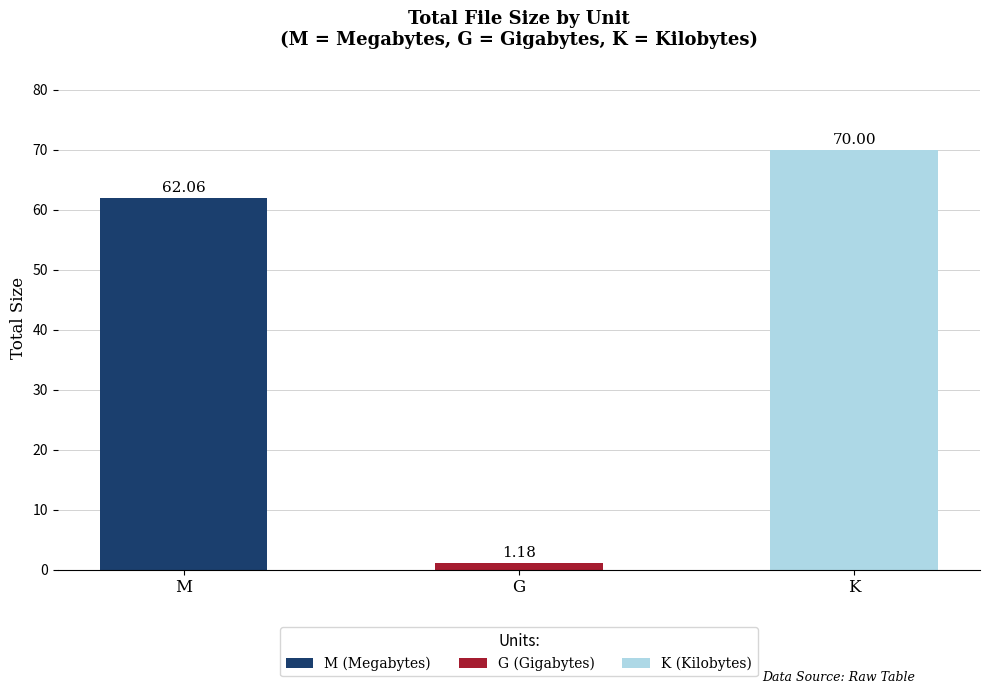

Is it true that the value at M is 109.2?

False